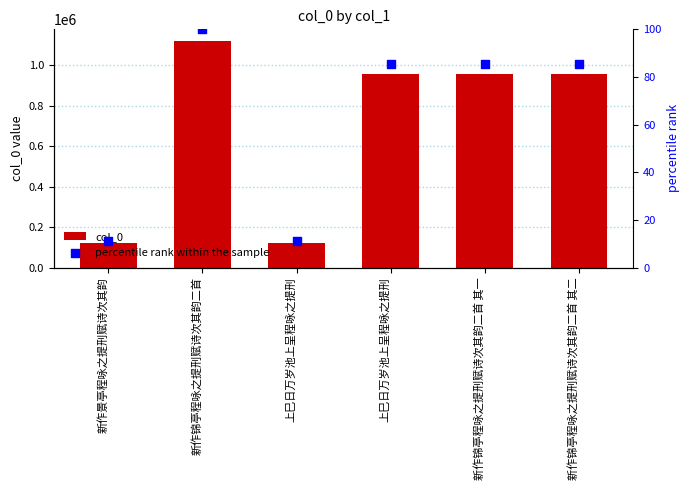

At how many categories does at least one series exceed 108021?

6